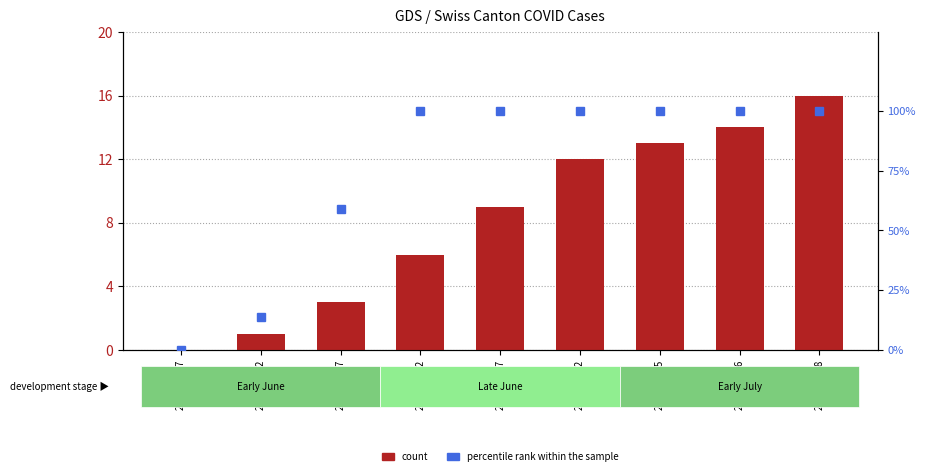

At which category does the chart reach its minimum across all series?

2020-06-07